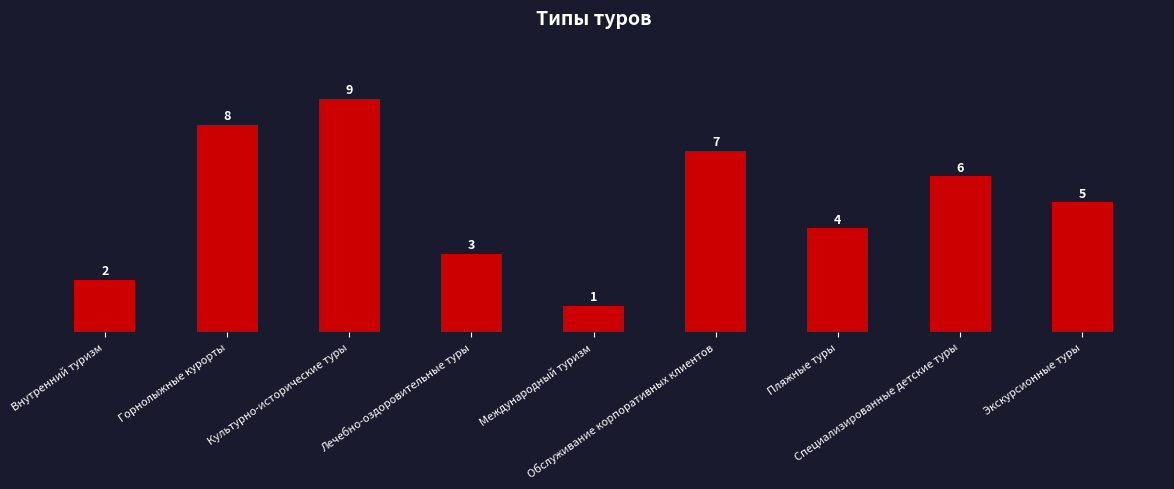

Rank the categories by value from highest to lowest.

Культурно-исторические туры, Горнолыжные курорты, Обслуживание корпоративных клиентов, Специализированные детские туры, Экскурсионные туры, Пляжные туры, Лечебно-оздоровительные туры, Внутренний туризм, Международный туризм